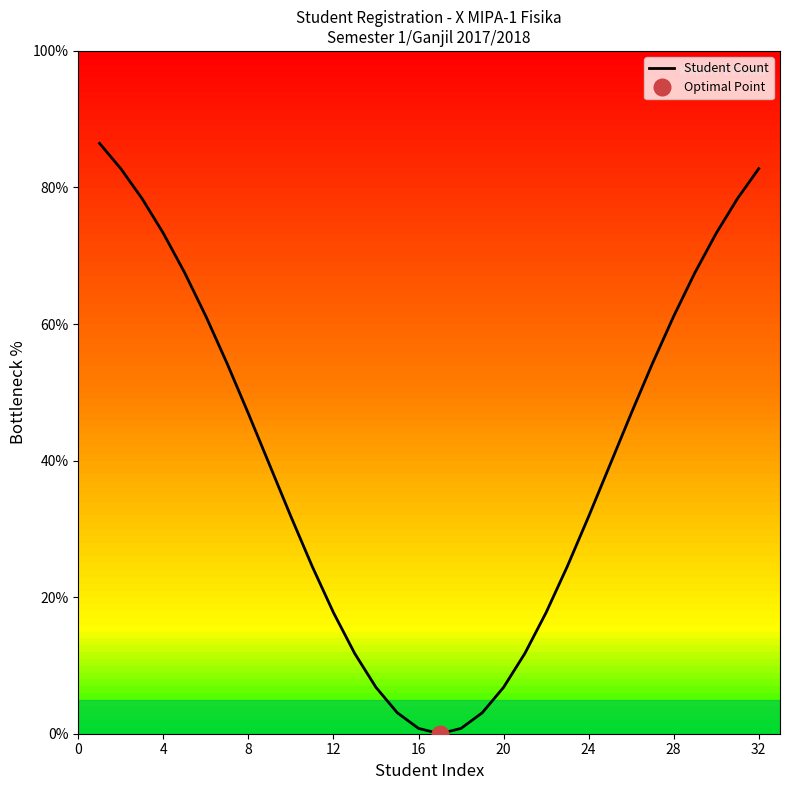

Count the number of values greater than 39.

17